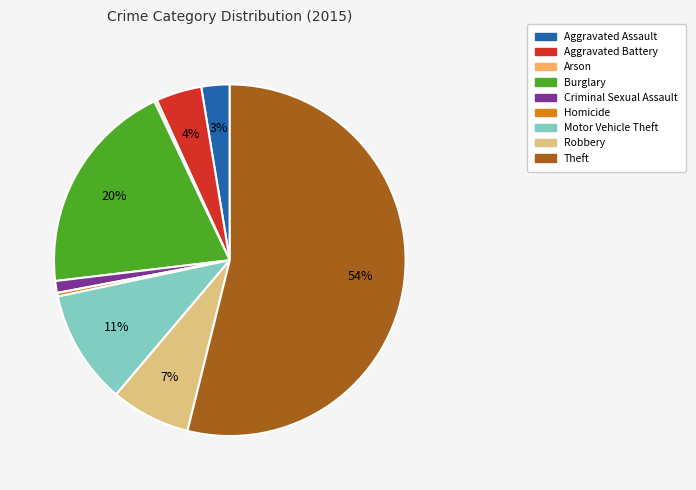

The Aggravated Assault slice represents 3% of the pie. True or false?

True